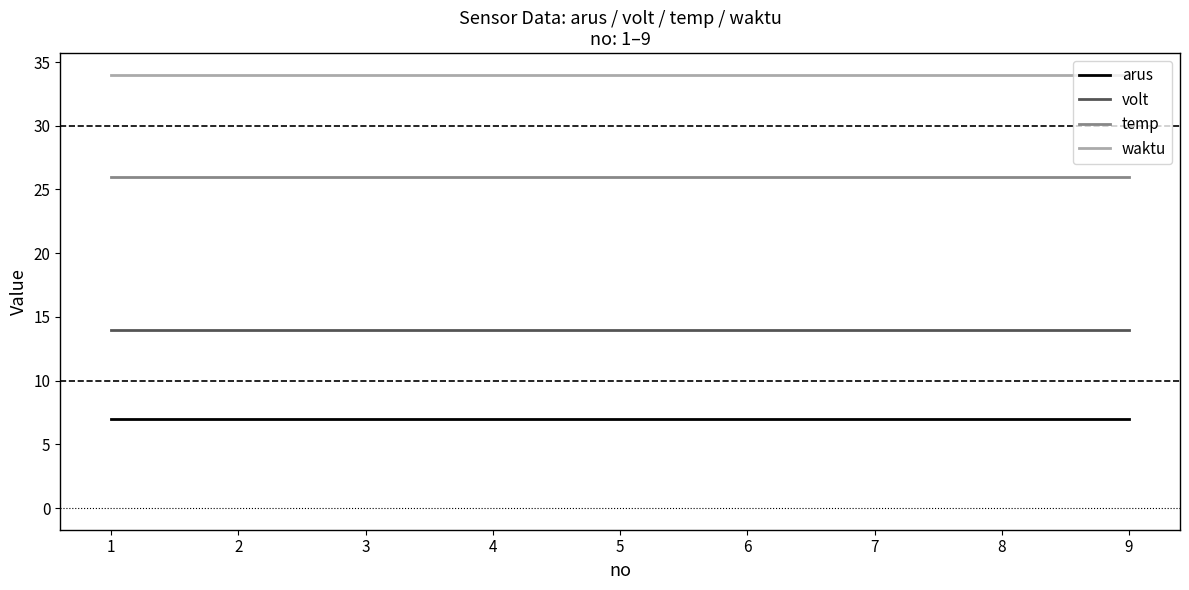

The value of volt at 5 is 14. True or false?

True